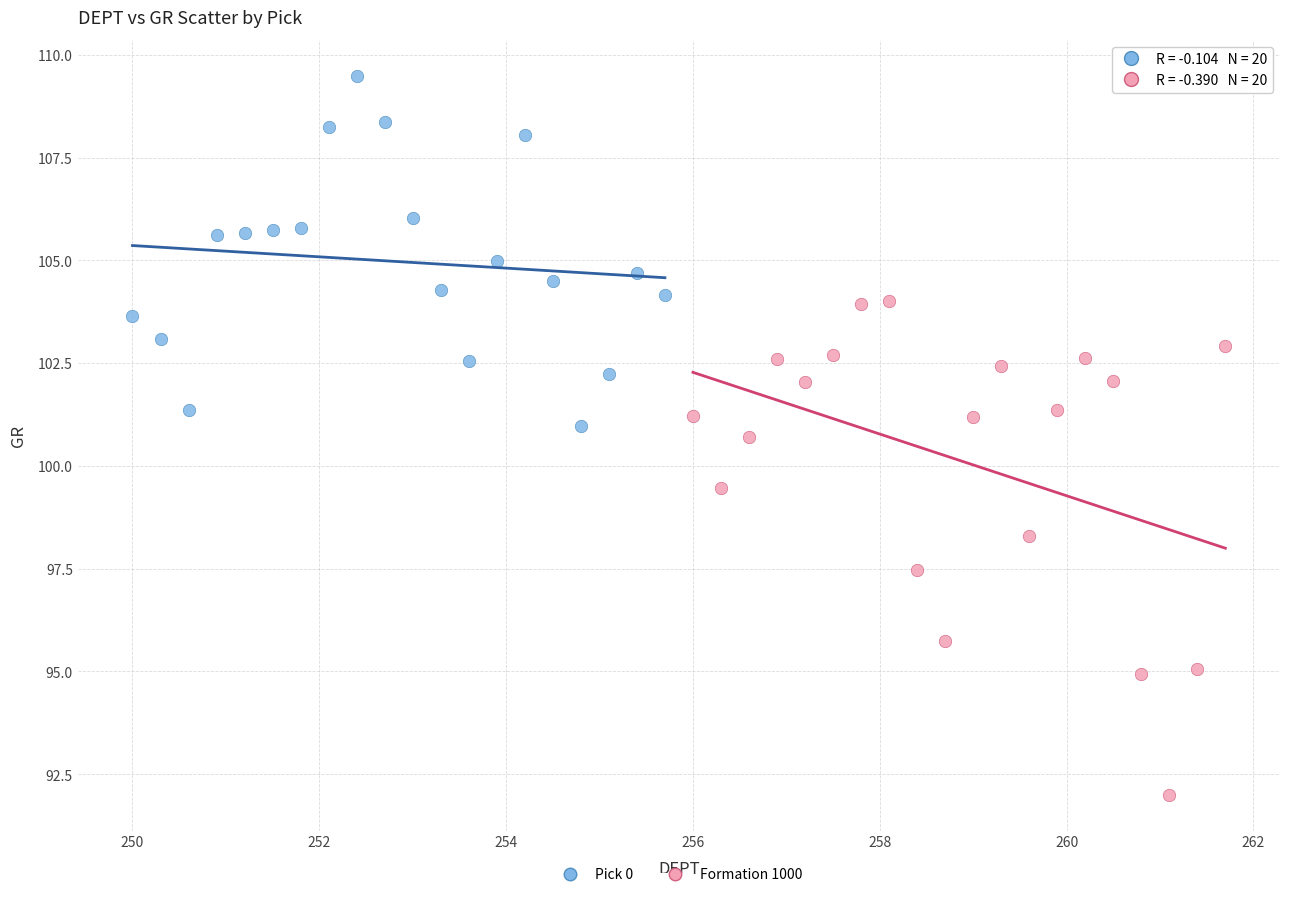

Which series reaches the minimum Y coordinate?

Formation 1000